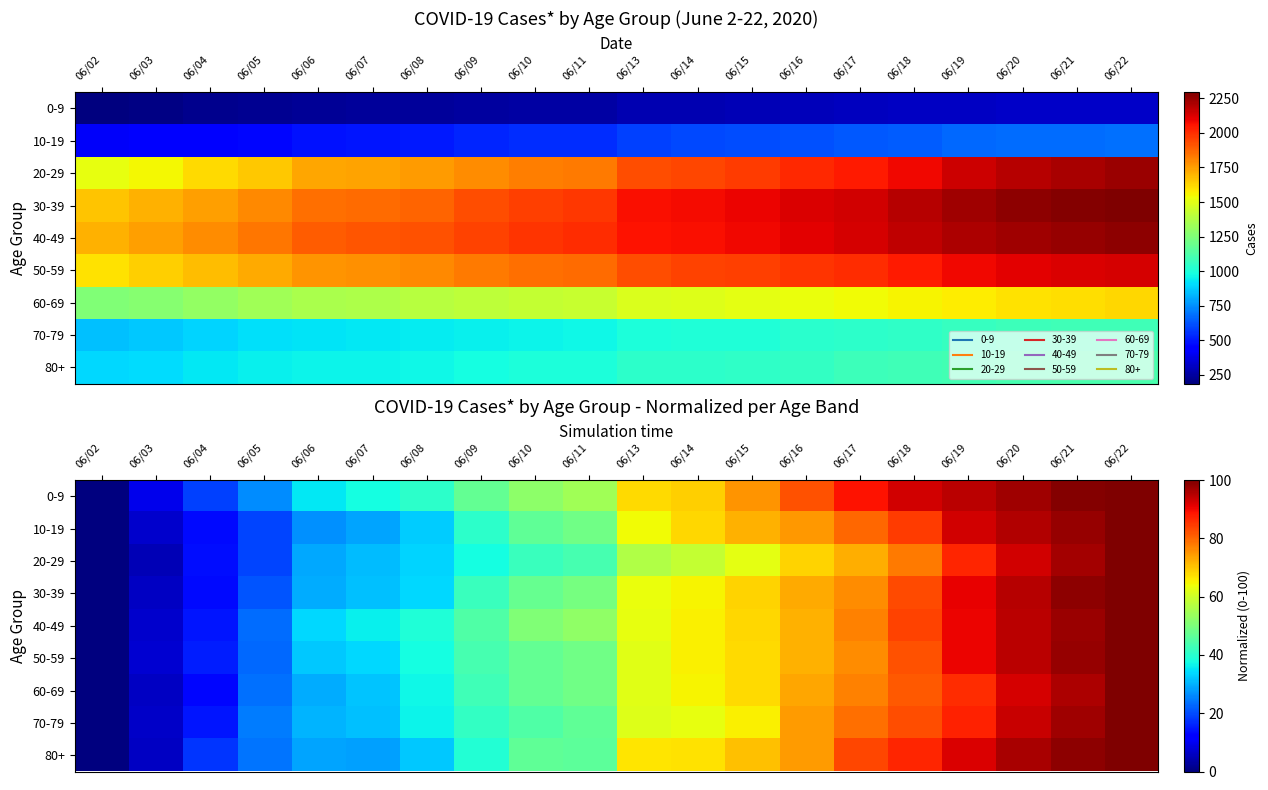

What is the difference between the second highest and second lowest values in the 10-19 series?

90.8